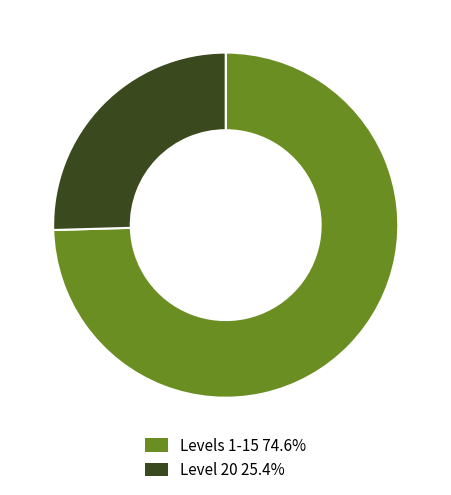

Combined, do Level 20 25.4% and Levels 1-15 74.6% account for over 50%?

Yes